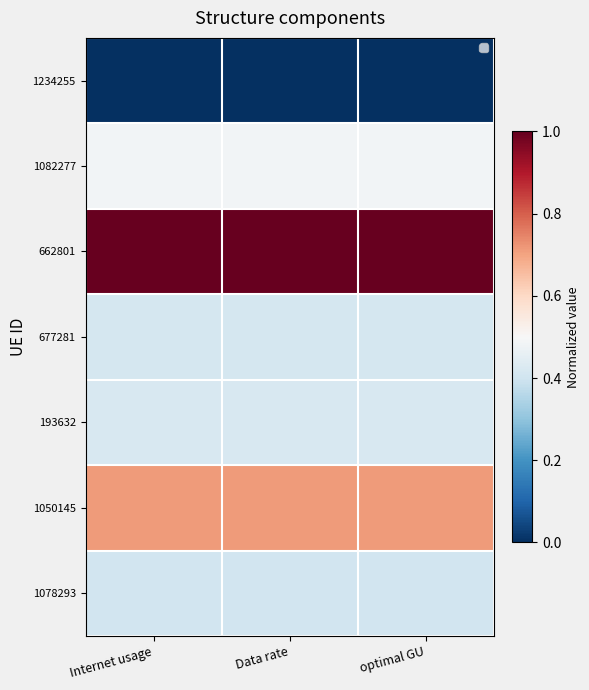

Reading left to right, extract all data points from this chart.

1234255: Internet usage=0.0	Data rate=0.0	optimal GU=0.0
1082277: Internet usage=0.5	Data rate=0.5	optimal GU=0.5
662801: Internet usage=1.0	Data rate=1.0	optimal GU=1.0
677281: Internet usage=0.4	Data rate=0.4	optimal GU=0.4
193632: Internet usage=0.4	Data rate=0.4	optimal GU=0.4
1050145: Internet usage=0.7	Data rate=0.7	optimal GU=0.7
1078293: Internet usage=0.4	Data rate=0.4	optimal GU=0.4